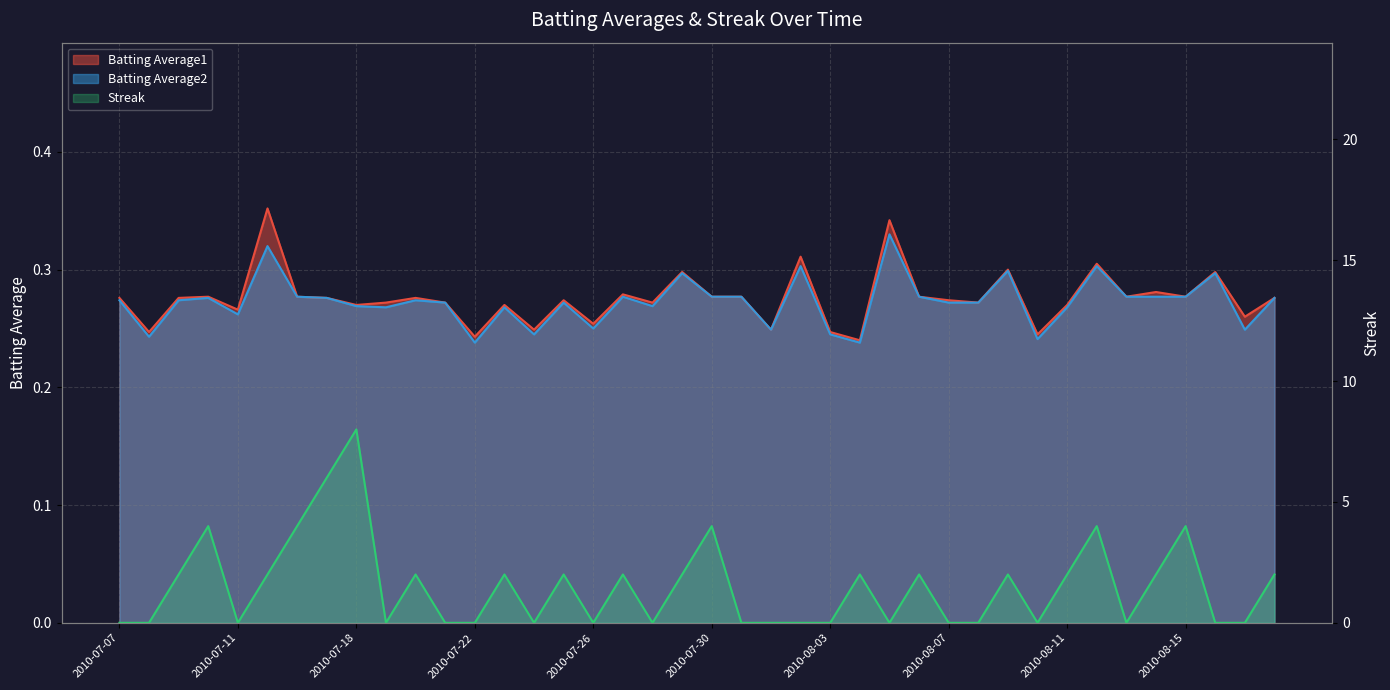

Which has a higher value, 2010-08-02 or 2010-08-12?

2010-08-02